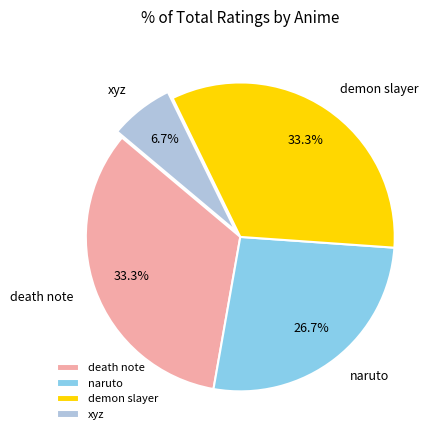

What percentage is the xyz slice, to the nearest percent?

7%